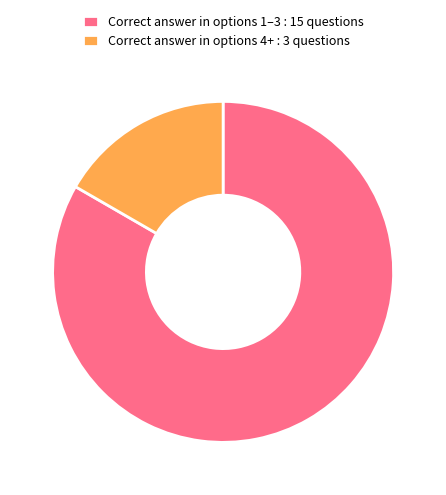

The Correct answer in options 4+ : 3 questions slice represents 31% of the pie. True or false?

False